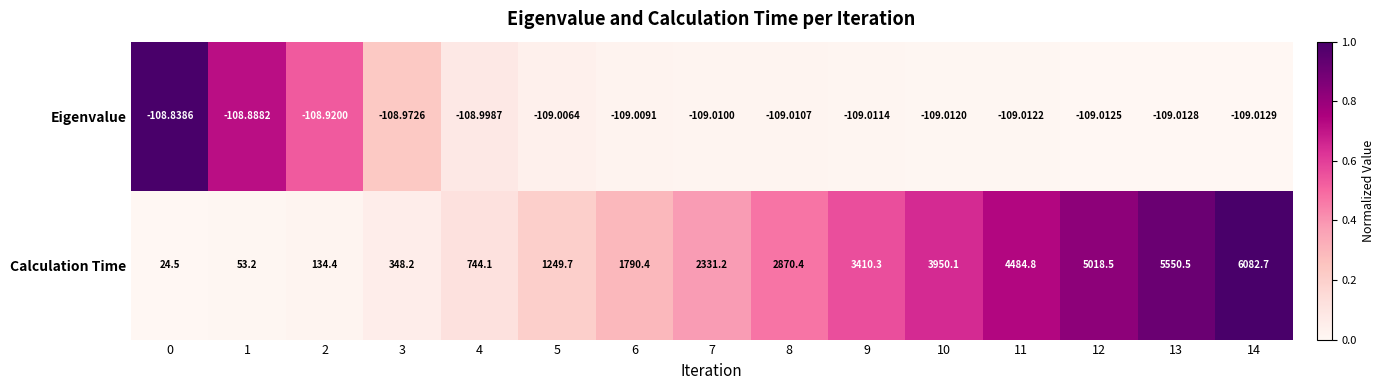

Rank the series at 8 from highest to lowest value.

Calculation Time, Eigenvalue